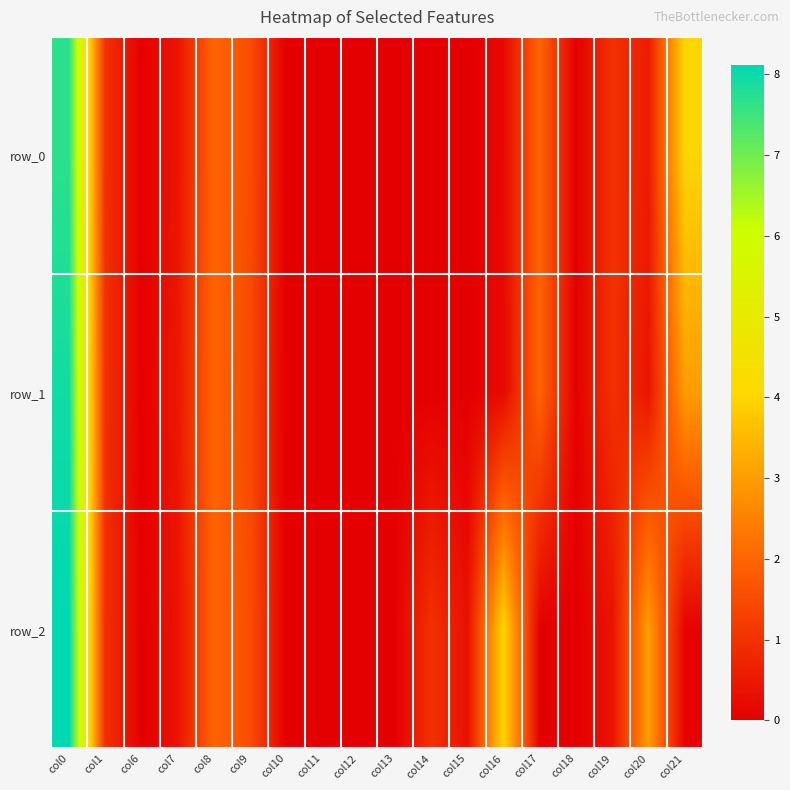

Which category has the highest value in the row_0 series?

col0